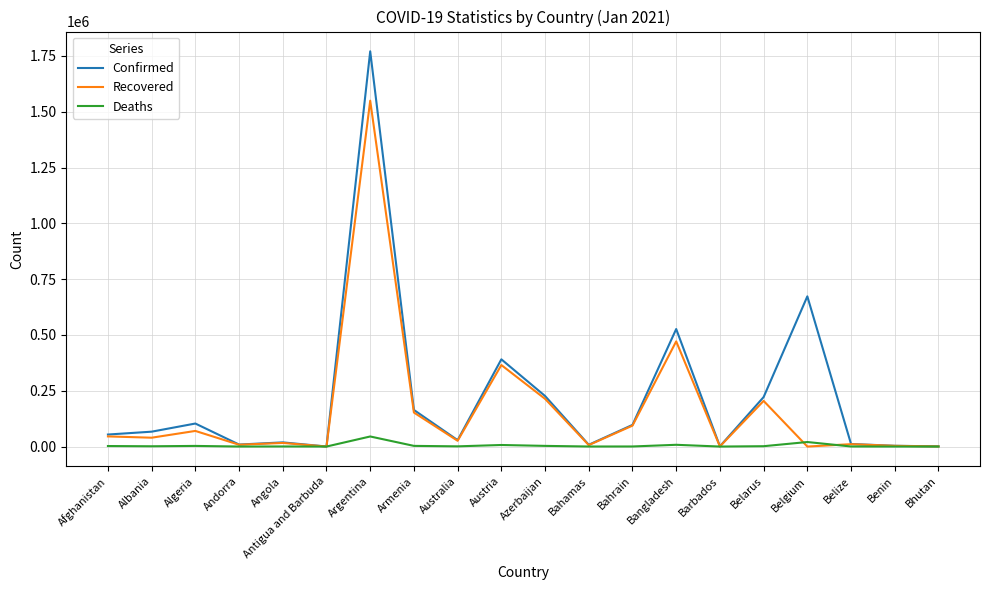

The value of Confirmed at Armenia is 271297. True or false?

False